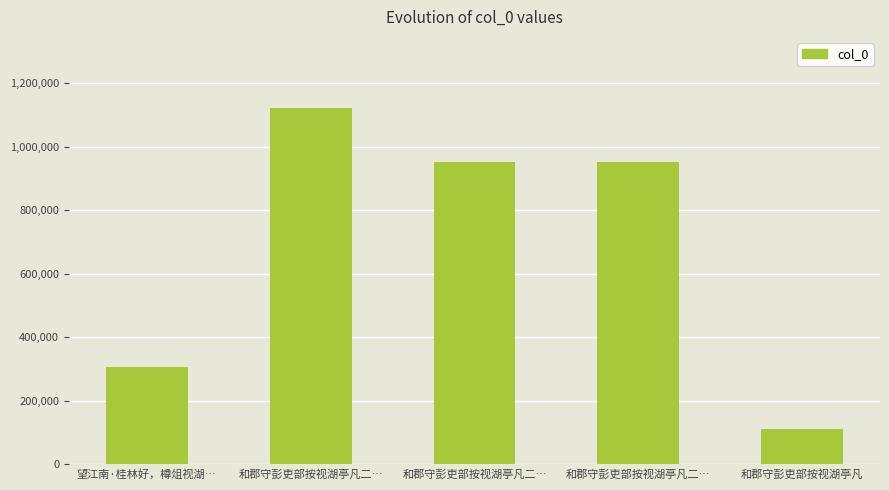

What is the label of the 1st bar from the right?

和郡守彭吏部按视湖亭凡